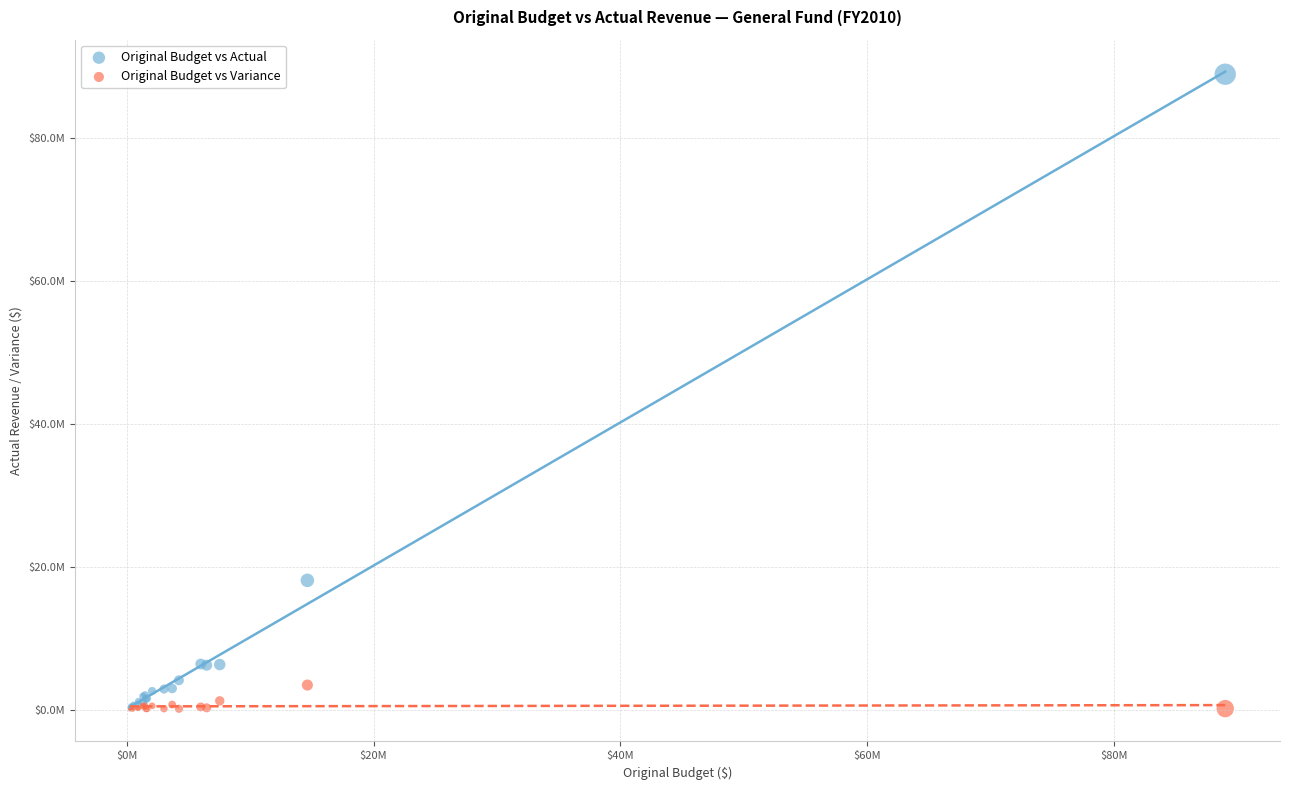

Which series has the largest Y range (max minus min)?

Original Budget vs Actual